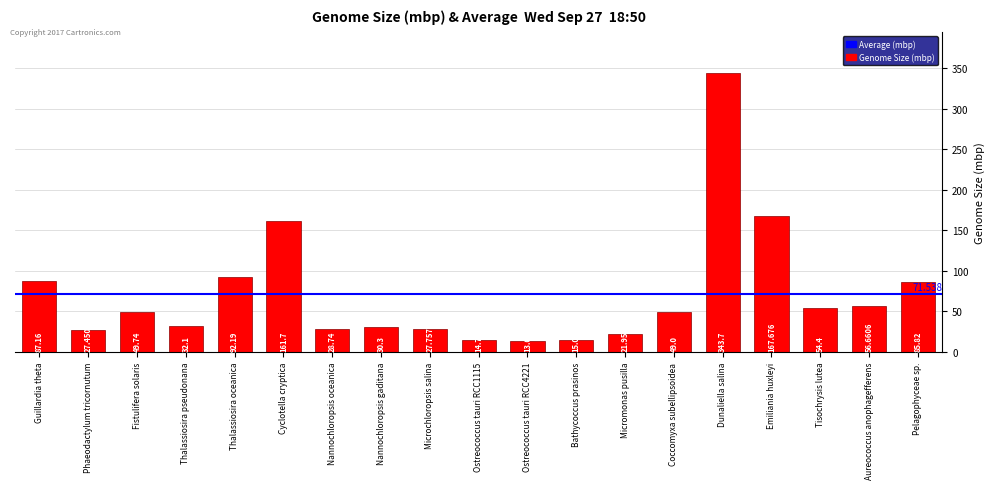

How many data points does each series have?

19